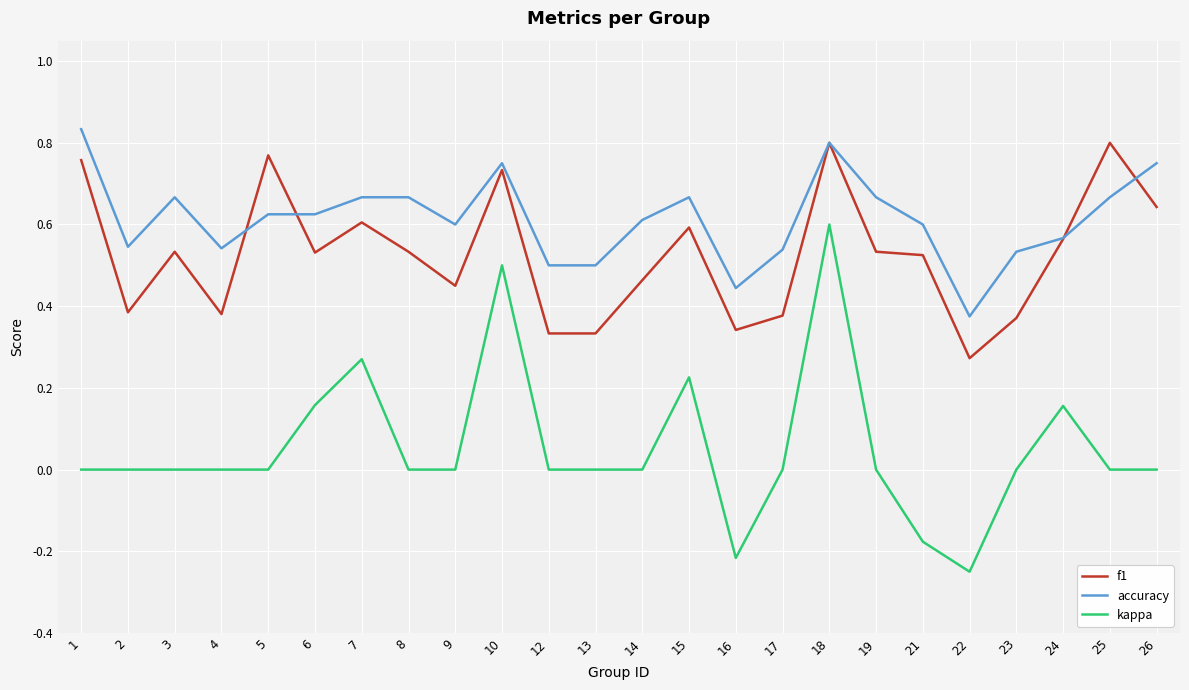

True or false: kappa and accuracy intersect in this chart.

False